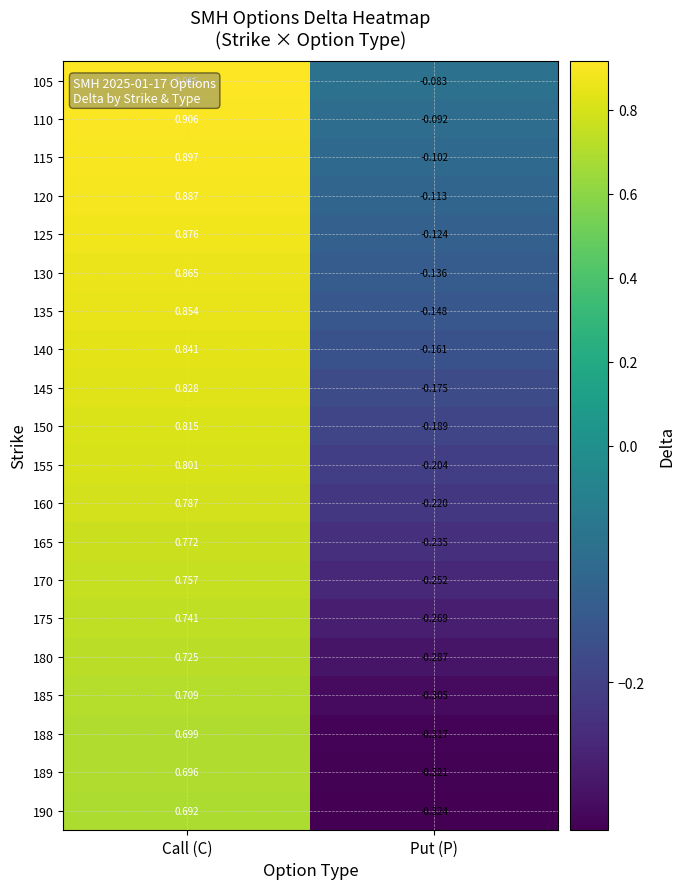

Which category has the highest value across all series?

Call (C)